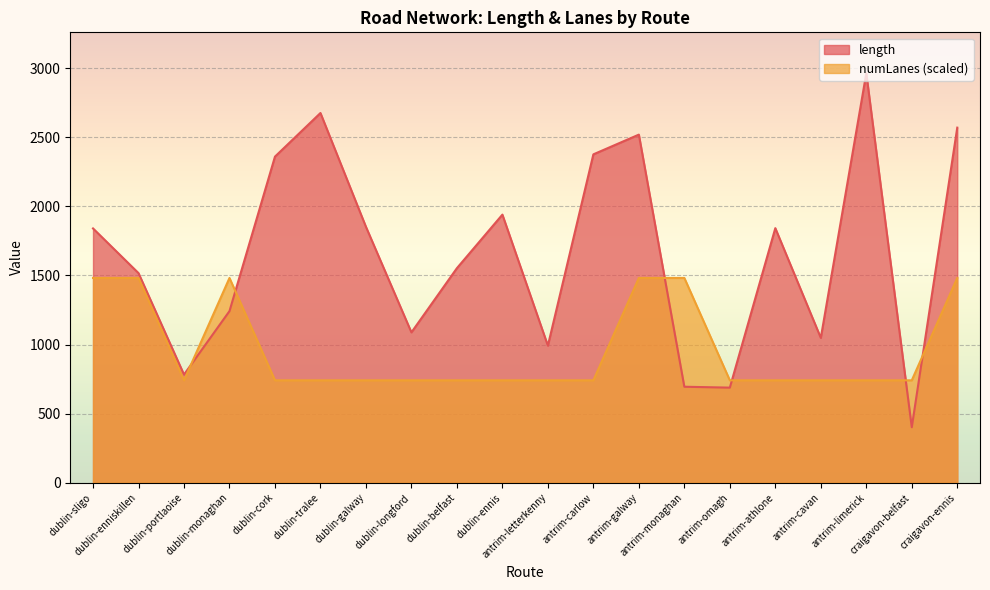

List the series in order of their overall mean, lowest first.

numLanes (scaled), length